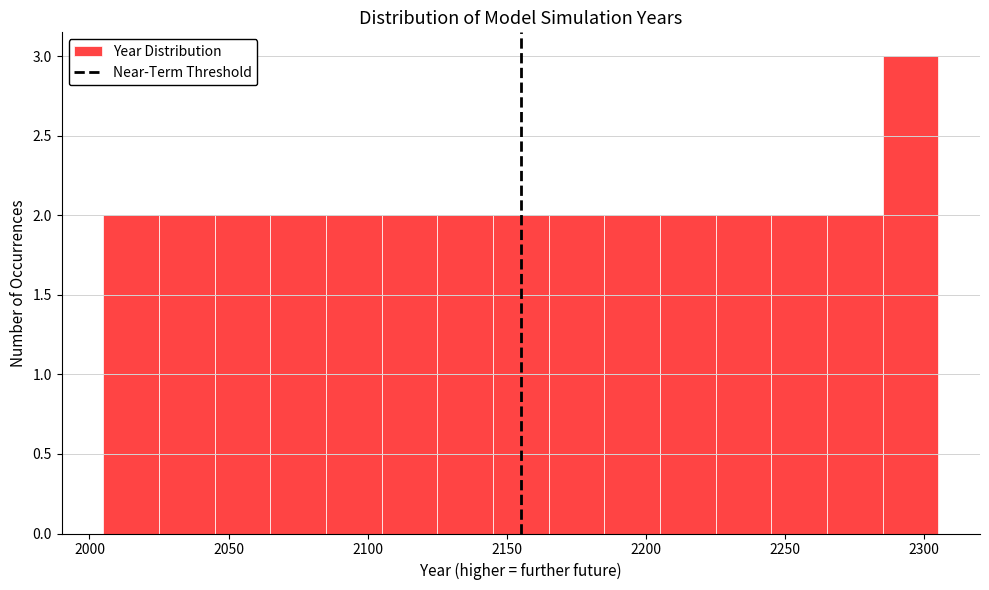

Which range on the x-axis has the tallest bar?

2285 to 2305